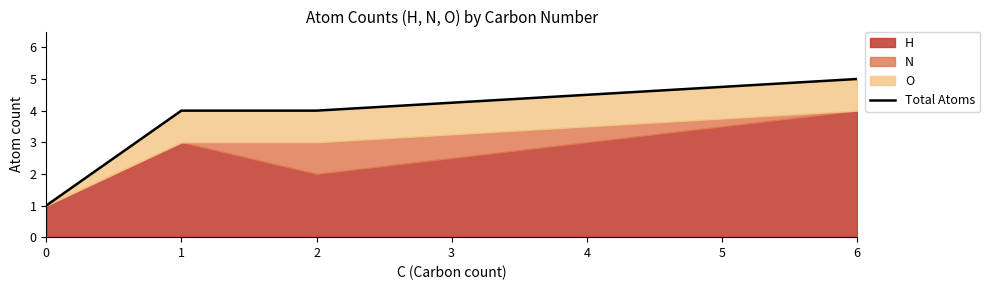

The value at 1 is 7. True or false?

False